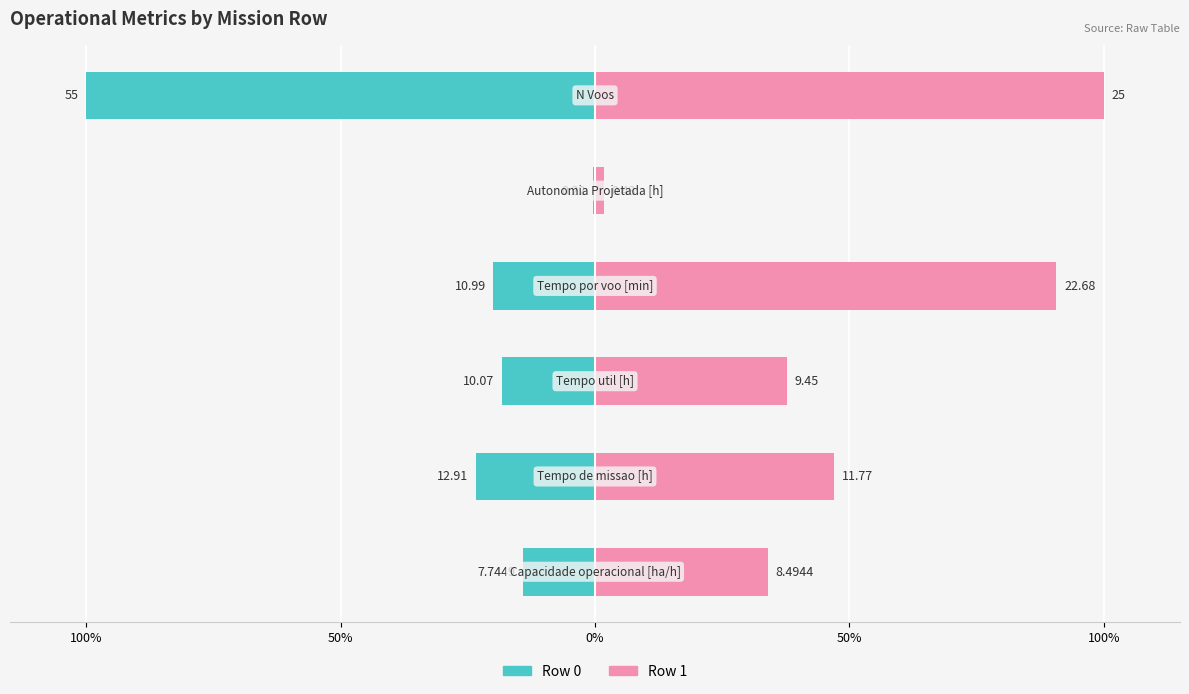

What is the sum of all Row 1 values?

311.3